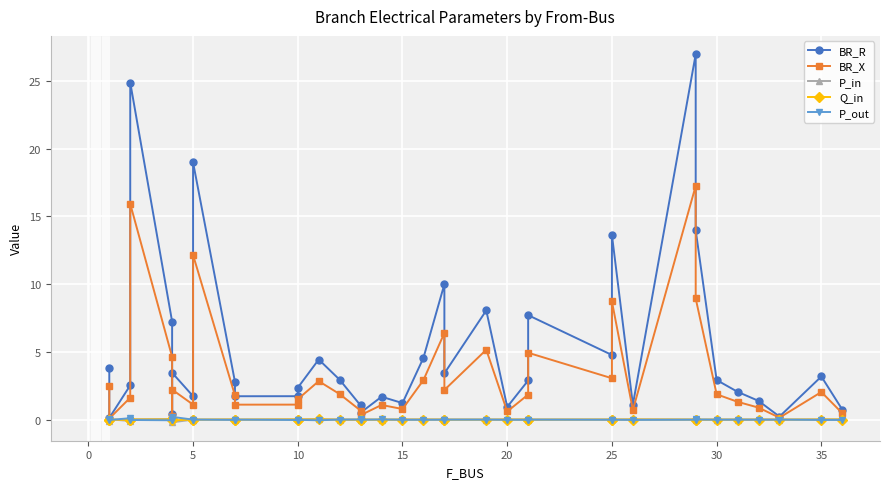

Which category has the highest value across all series?

29